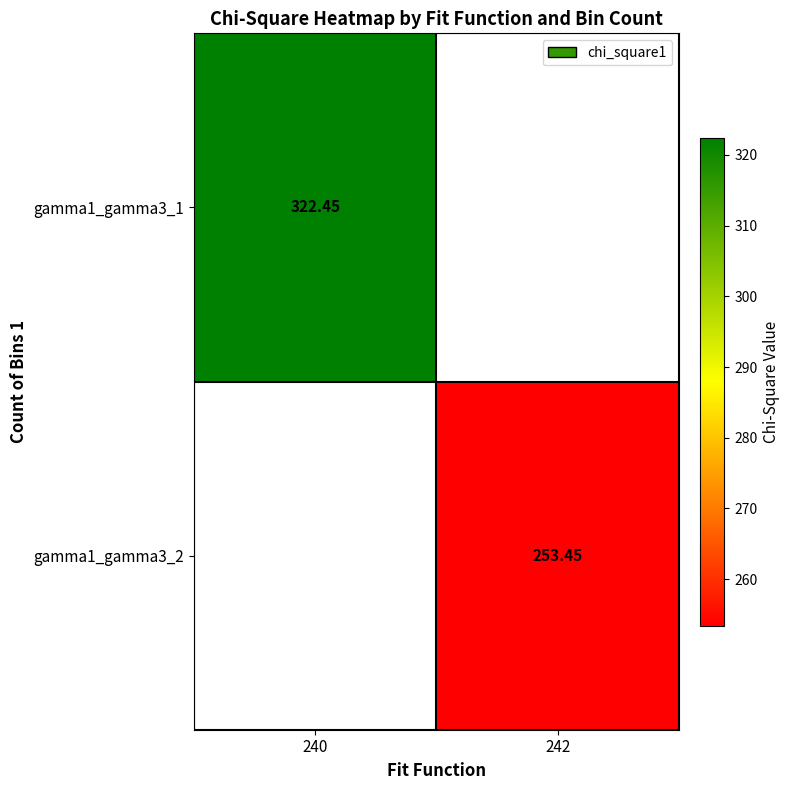

Is the value of gamma1_gamma3_2 at 242 greater than the value of gamma1_gamma3_1 at 240?

No